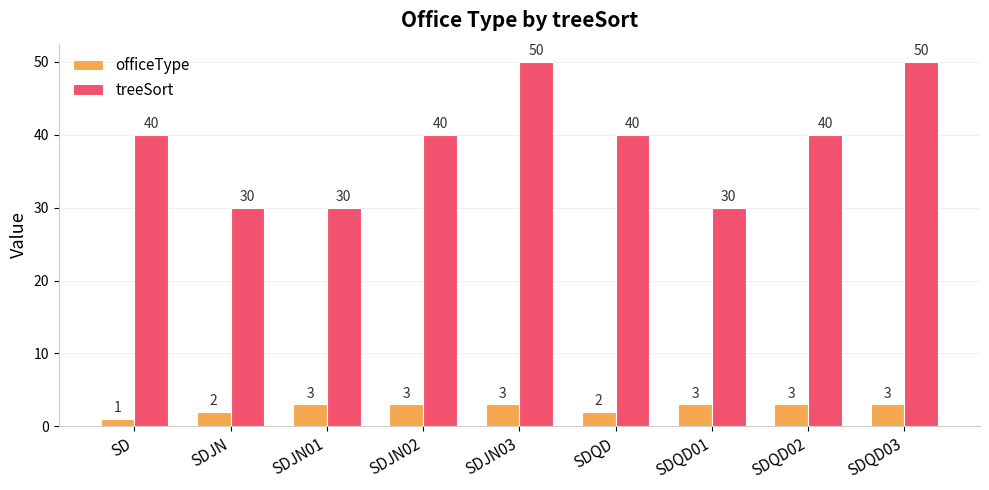

The treeSort series shows 23 at SD. True or false?

False